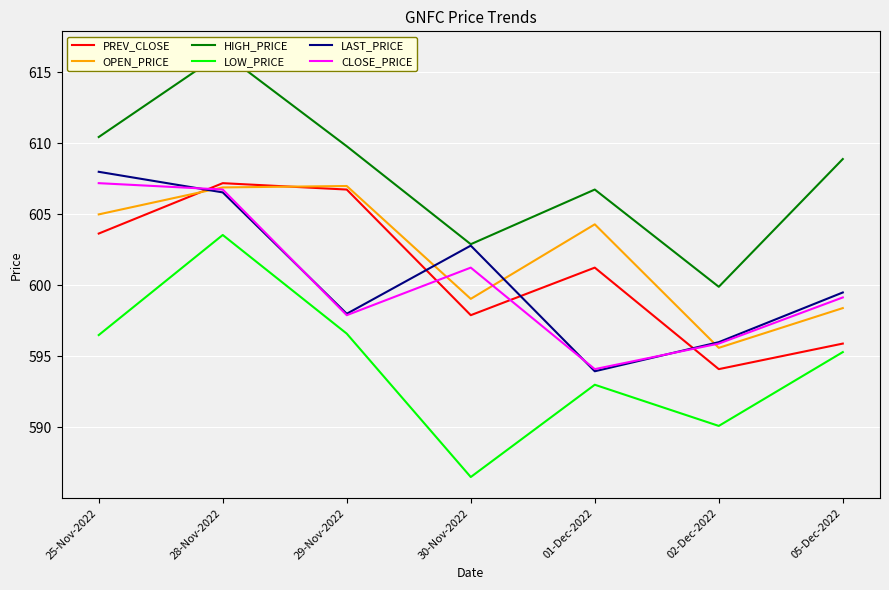

Is it true that OPEN_PRICE equals 599.0 at 30-Nov-2022?

True